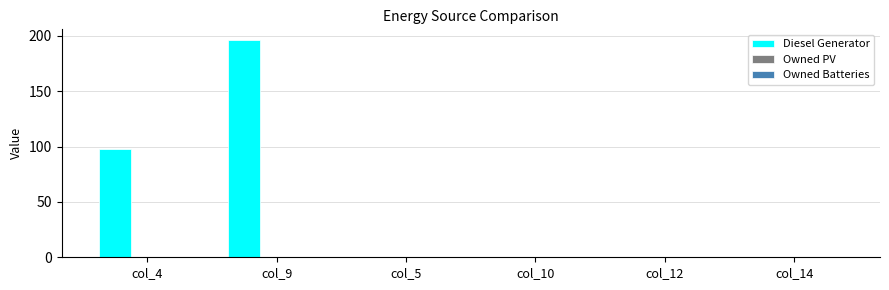

Which label corresponds to the largest value in the chart?

col_9